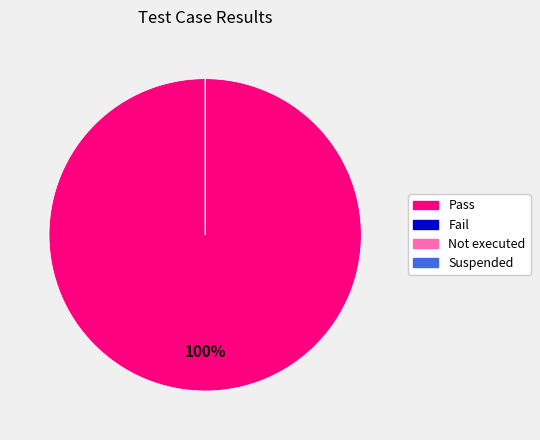

What is the smallest slice in the pie chart?

Fail